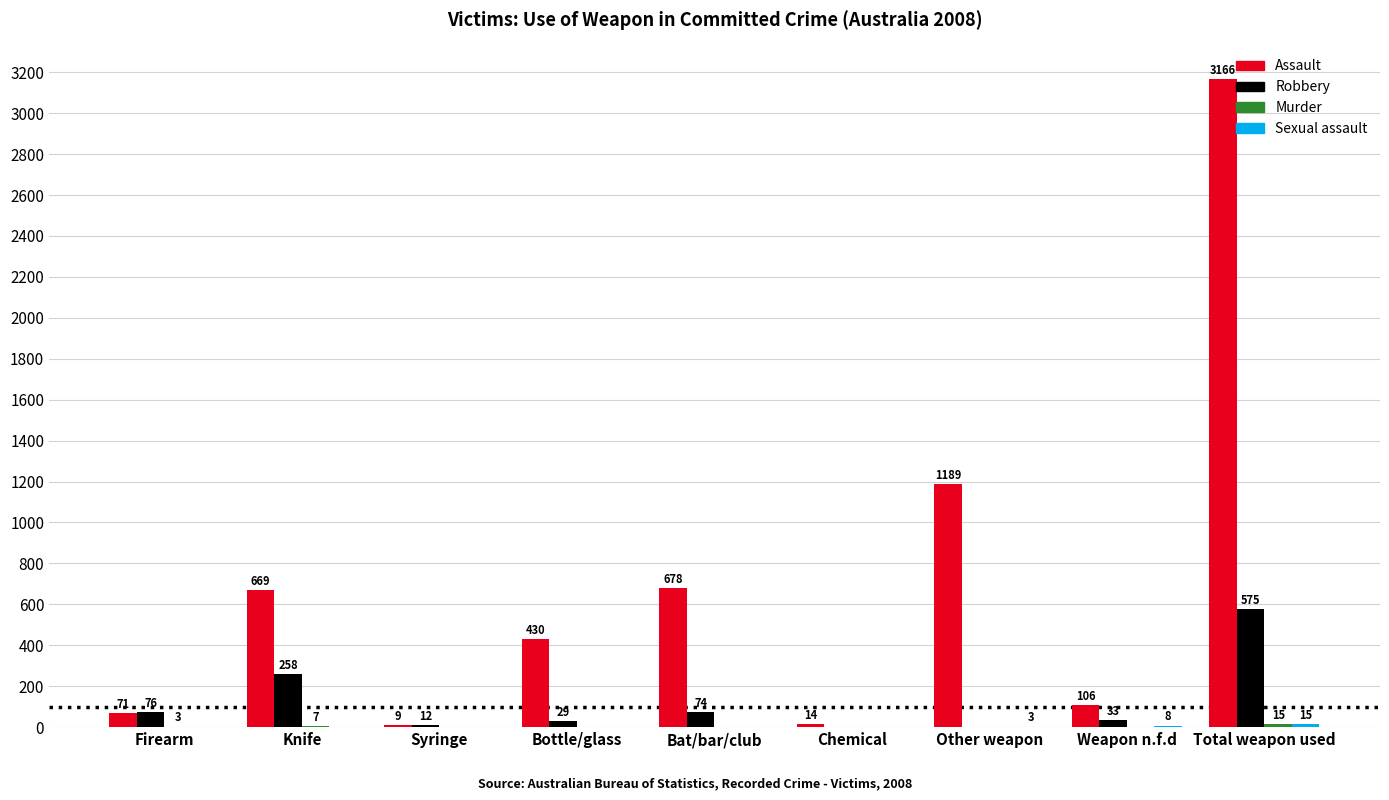

Which category has the highest value in the Assault series?

Total weapon used